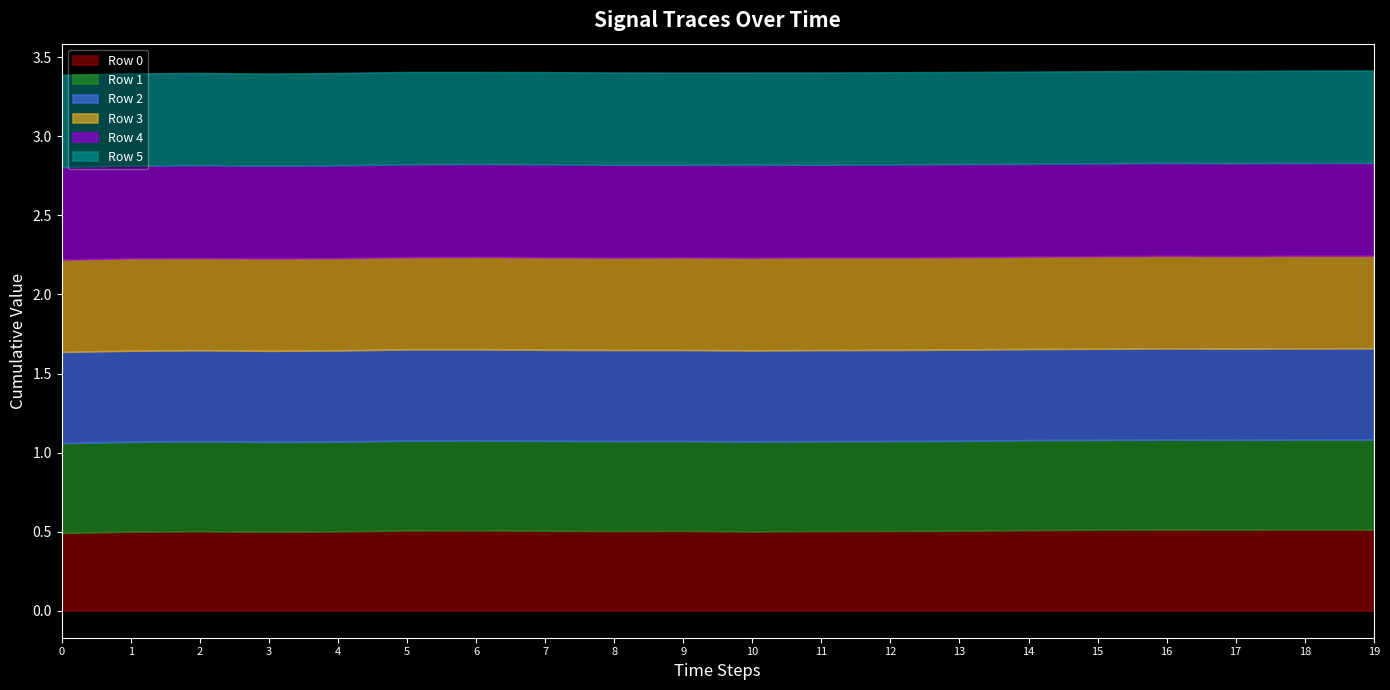

Reading left to right, what are all the values shown in this chart?

Row 0: 0=0.5	1=0.5	2=0.5	3=0.5	4=0.5	5=0.5	6=0.5	7=0.5	8=0.5	9=0.5	10=0.5	11=0.5	12=0.5	13=0.5	14=0.5	15=0.5	16=0.5	17=0.5	18=0.5	19=0.5
Row 1: 0=0.6	1=0.6	2=0.6	3=0.6	4=0.6	5=0.6	6=0.6	7=0.6	8=0.6	9=0.6	10=0.6	11=0.6	12=0.6	13=0.6	14=0.6	15=0.6	16=0.6	17=0.6	18=0.6	19=0.6
Row 2: 0=0.6	1=0.6	2=0.6	3=0.6	4=0.6	5=0.6	6=0.6	7=0.6	8=0.6	9=0.6	10=0.6	11=0.6	12=0.6	13=0.6	14=0.6	15=0.6	16=0.6	17=0.6	18=0.6	19=0.6
Row 3: 0=0.6	1=0.6	2=0.6	3=0.6	4=0.6	5=0.6	6=0.6	7=0.6	8=0.6	9=0.6	10=0.6	11=0.6	12=0.6	13=0.6	14=0.6	15=0.6	16=0.6	17=0.6	18=0.6	19=0.6
Row 4: 0=0.6	1=0.6	2=0.6	3=0.6	4=0.6	5=0.6	6=0.6	7=0.6	8=0.6	9=0.6	10=0.6	11=0.6	12=0.6	13=0.6	14=0.6	15=0.6	16=0.6	17=0.6	18=0.6	19=0.6
Row 5: 0=0.6	1=0.6	2=0.6	3=0.6	4=0.6	5=0.6	6=0.6	7=0.6	8=0.6	9=0.6	10=0.6	11=0.6	12=0.6	13=0.6	14=0.6	15=0.6	16=0.6	17=0.6	18=0.6	19=0.6